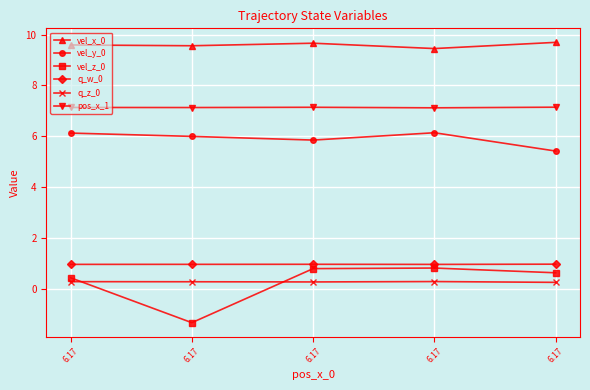

What are all the series names shown in the legend?

vel_x_0, vel_y_0, vel_z_0, q_w_0, q_z_0, pos_x_1